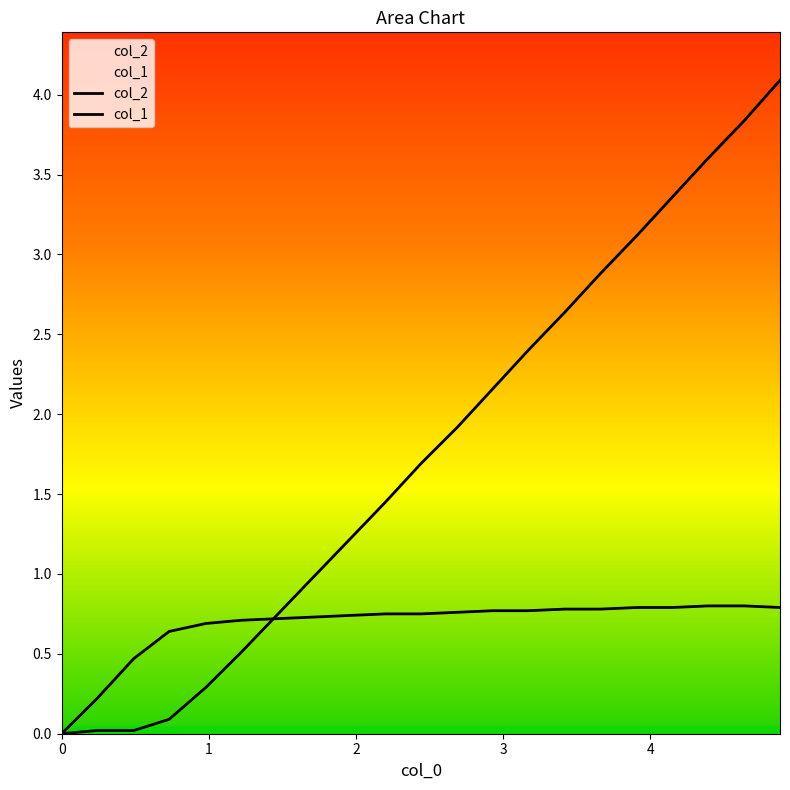

How many intersections are there between col_1 and col_2?

1